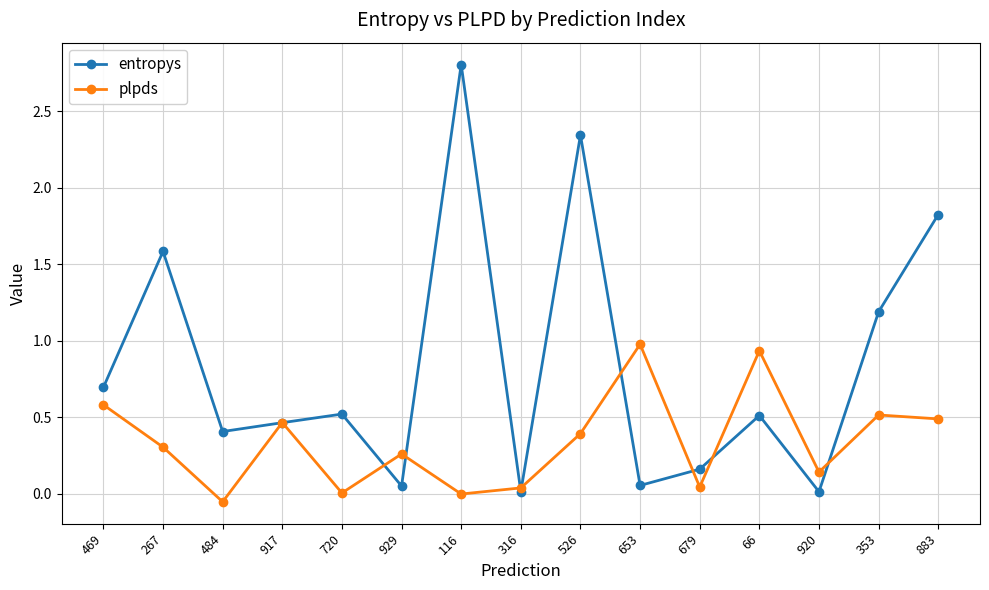

True or false: entropys has more than 1 points higher than both neighbors.

True